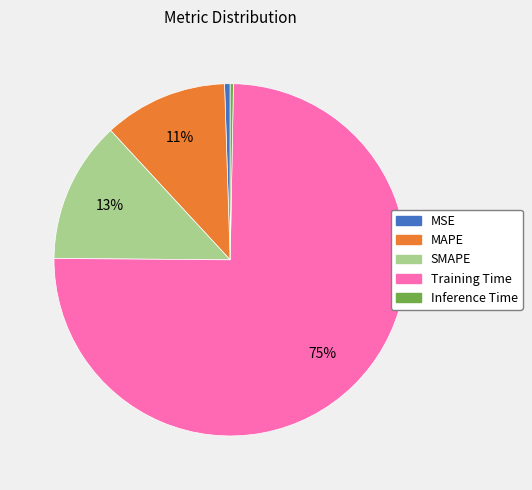

True or false: MSE accounts for 1% of the total.

True